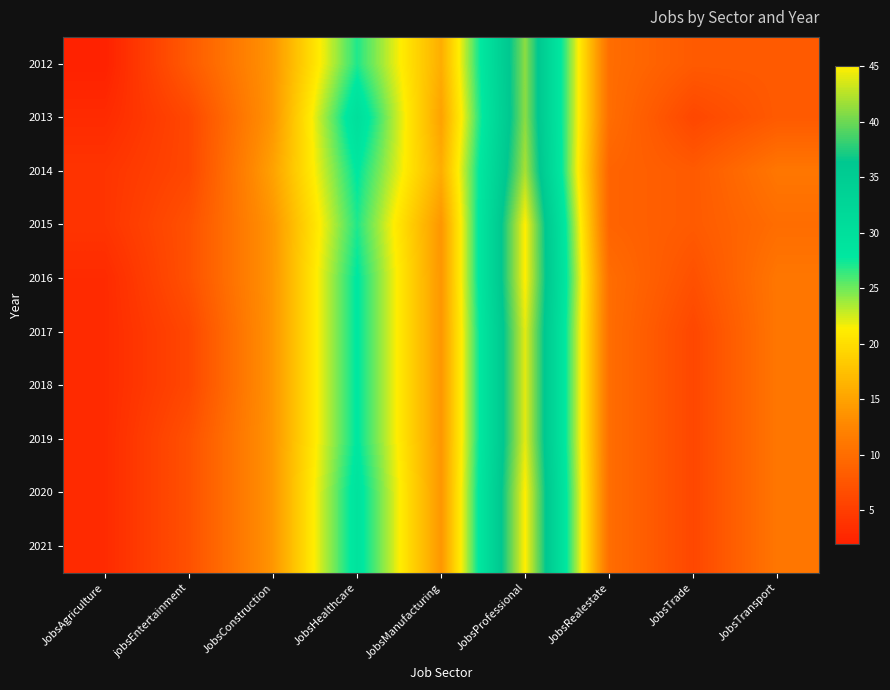

Between JobsConstruction and JobsAgriculture, which is larger?

JobsConstruction